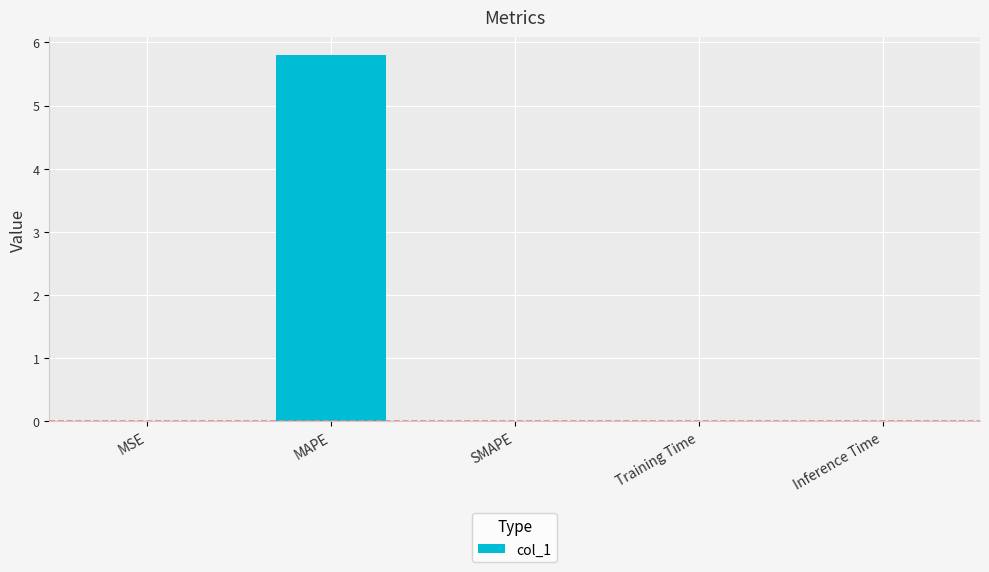

What is the greatest value displayed?

5.8